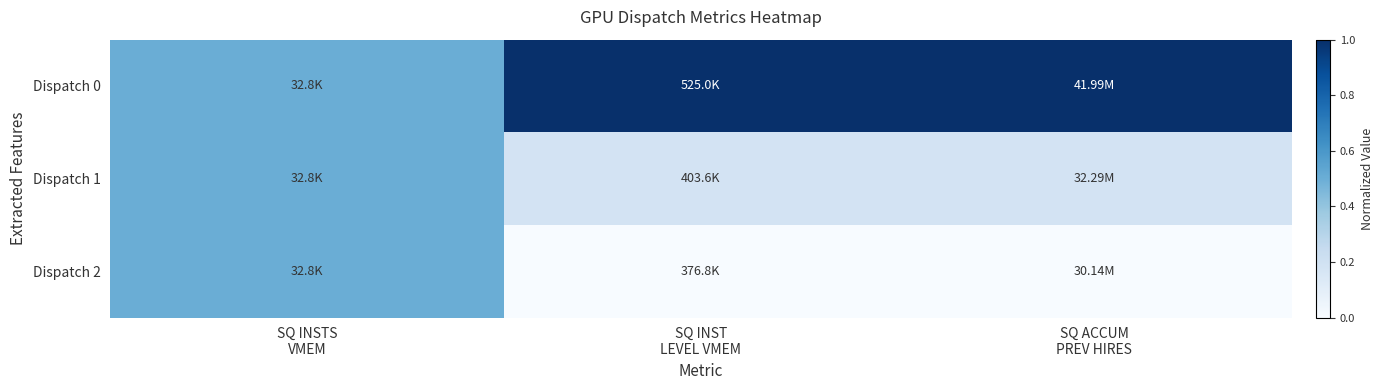

Reading right to left, extract all data points from this chart.

Dispatch 0: SQ ACCUM
PREV HIRES=1.0	SQ INST
LEVEL VMEM=1.0	SQ INSTS
VMEM=0.5
Dispatch 1: SQ ACCUM
PREV HIRES=0.2	SQ INST
LEVEL VMEM=0.2	SQ INSTS
VMEM=0.5
Dispatch 2: SQ ACCUM
PREV HIRES=0.0	SQ INST
LEVEL VMEM=0.0	SQ INSTS
VMEM=0.5